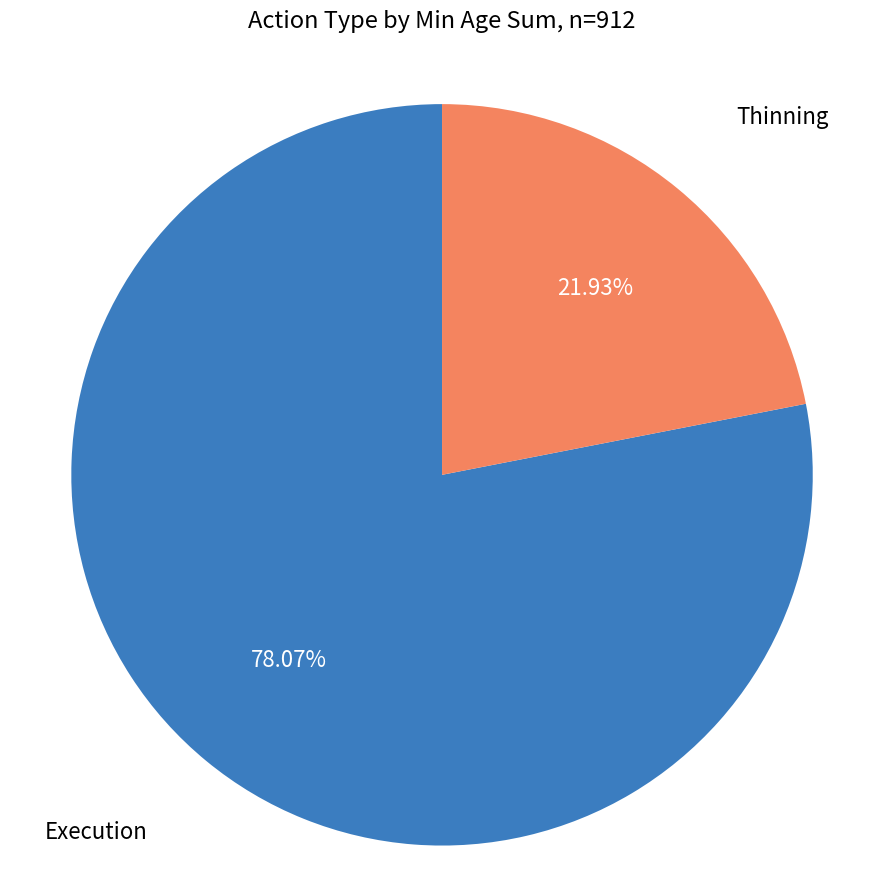

How many slices are in this pie chart?

2